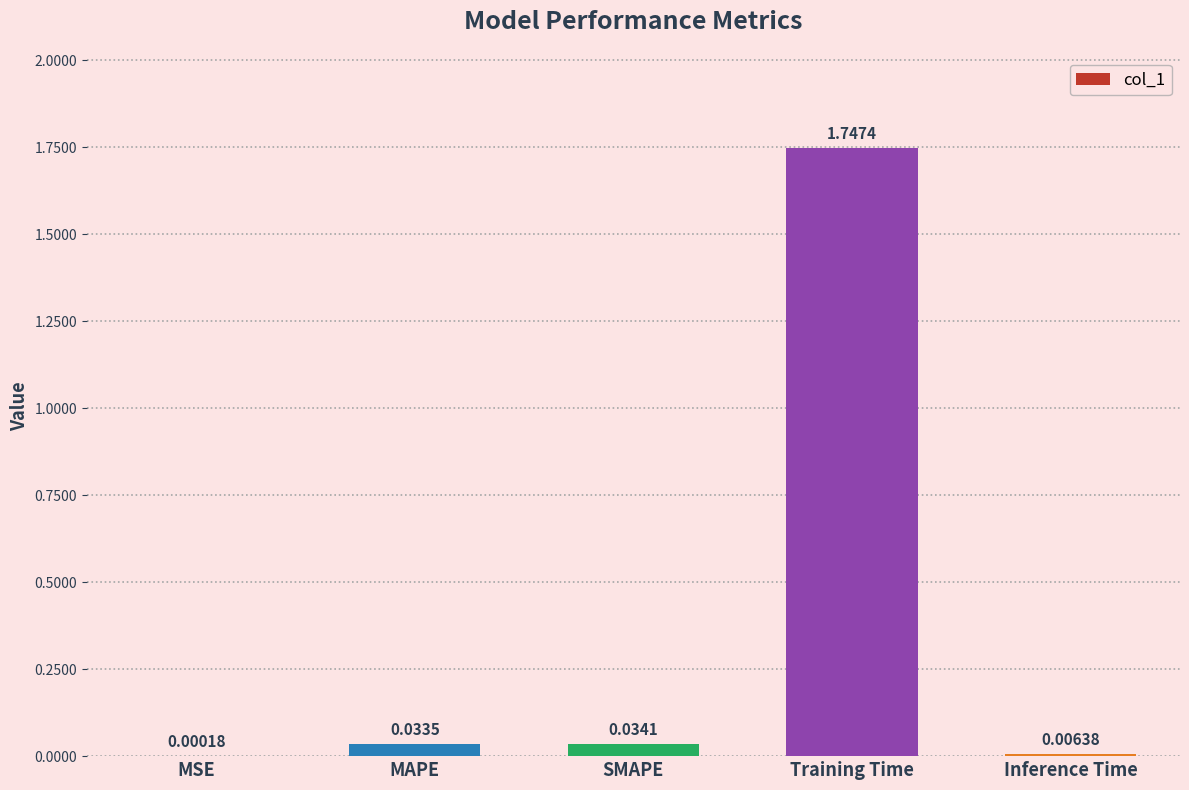

What is the sum of the values at Training Time and MAPE?

1.8